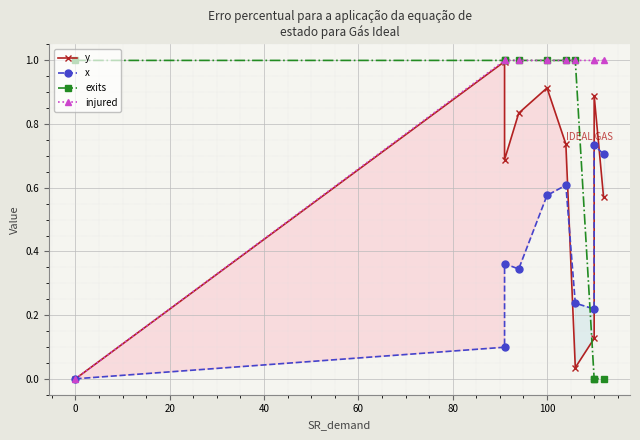

True or false: exits has more than 2 interior local peaks.

False